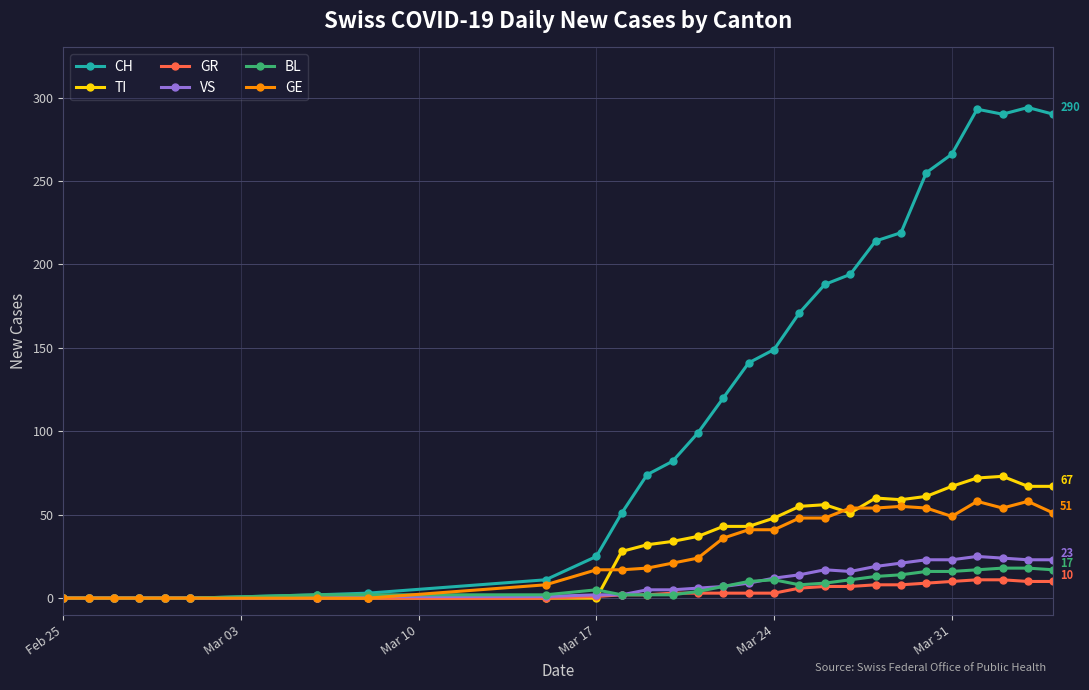

Which series has the largest range (max minus min)?

CH